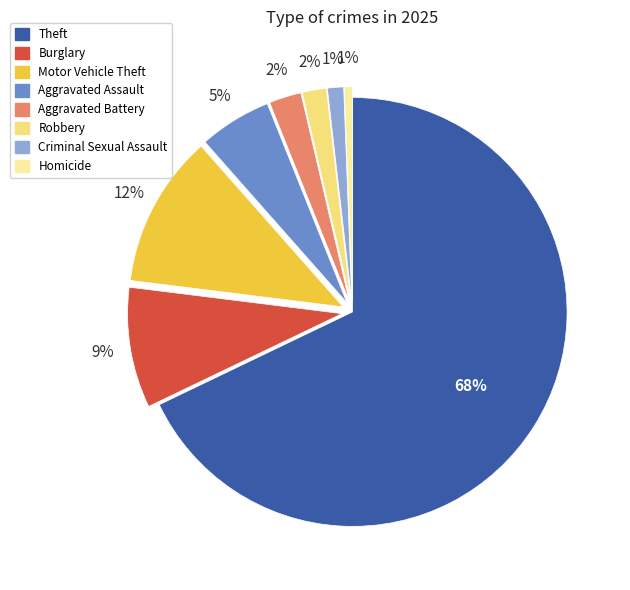

To the nearest percent, what is the difference between the largest and smallest slice percentages?

67%